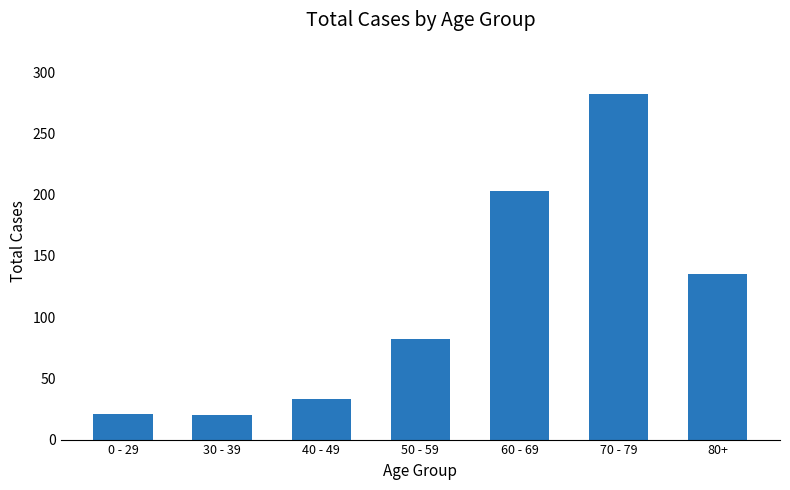

What is the ratio of the value at 50 - 59 to the value at 30 - 39?

4.1